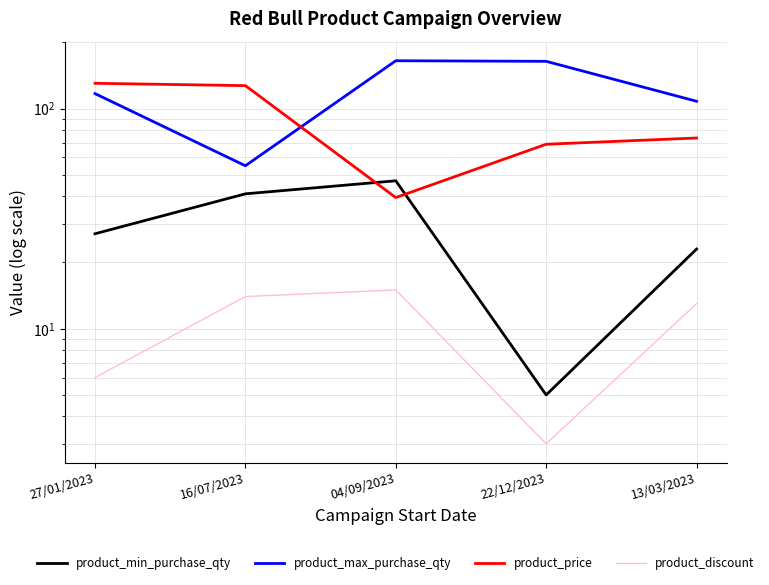

Which series has the widest spread of values?

product_max_purchase_qty